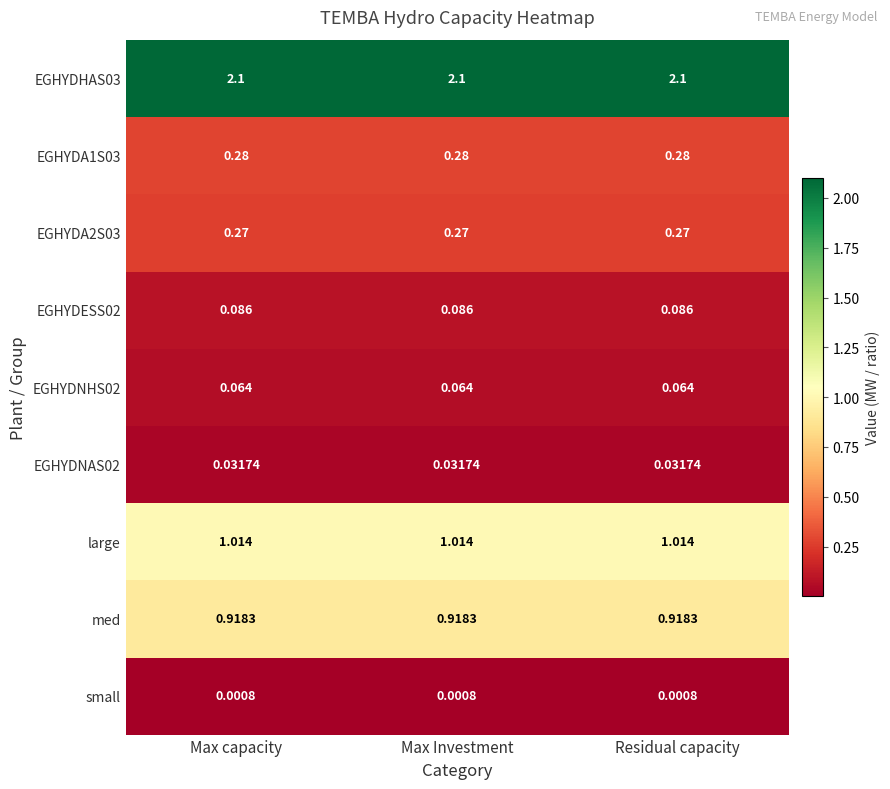

At which category is the sum across all series the highest?

Max capacity